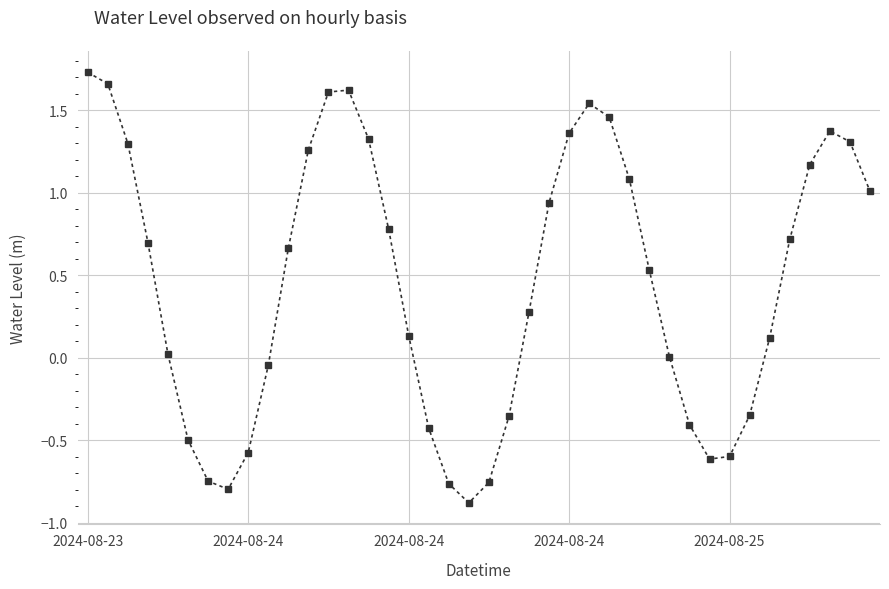

True or false: the data has more than 2 interior local peaks.

True